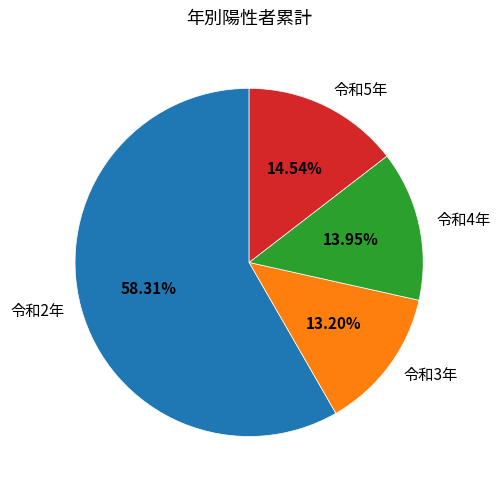

Count the number of slices in the pie.

4